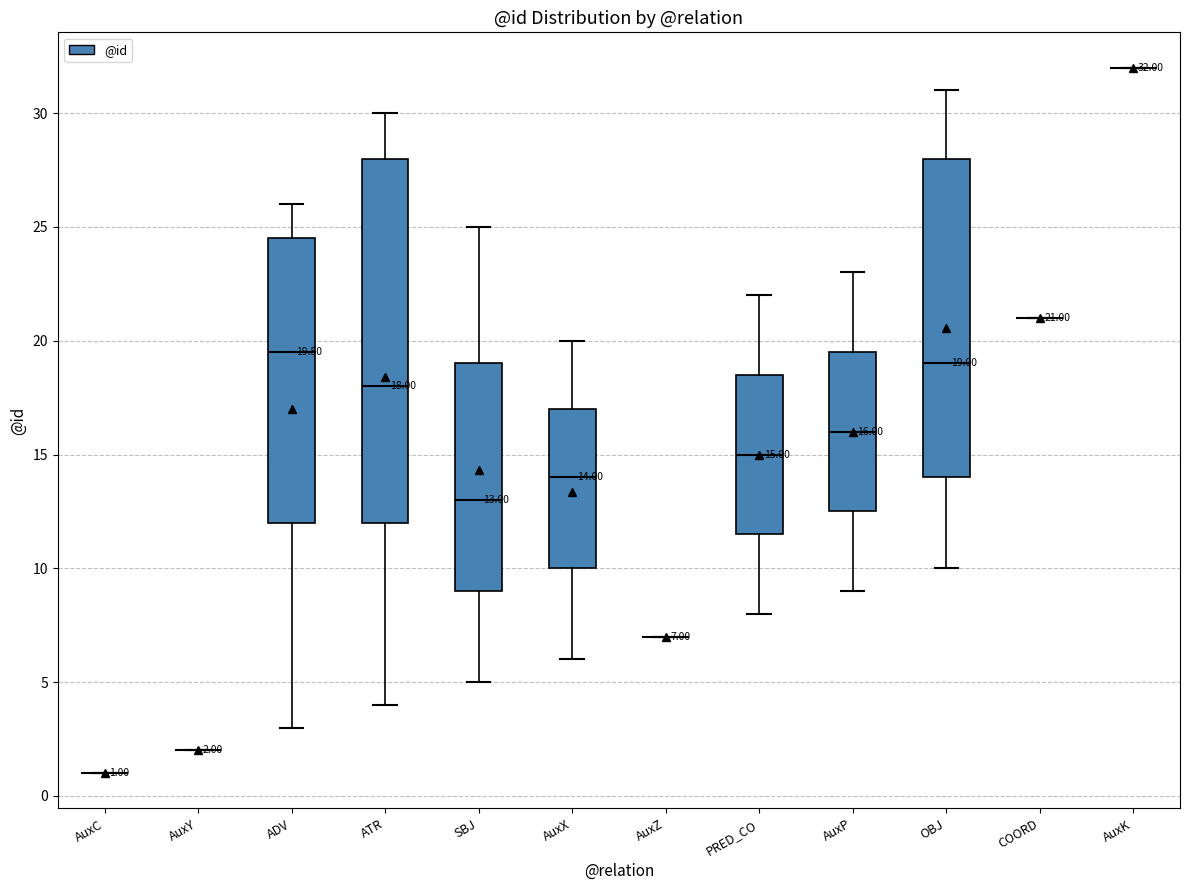

Which box is the tallest, from its lower edge to its upper edge?

ATR